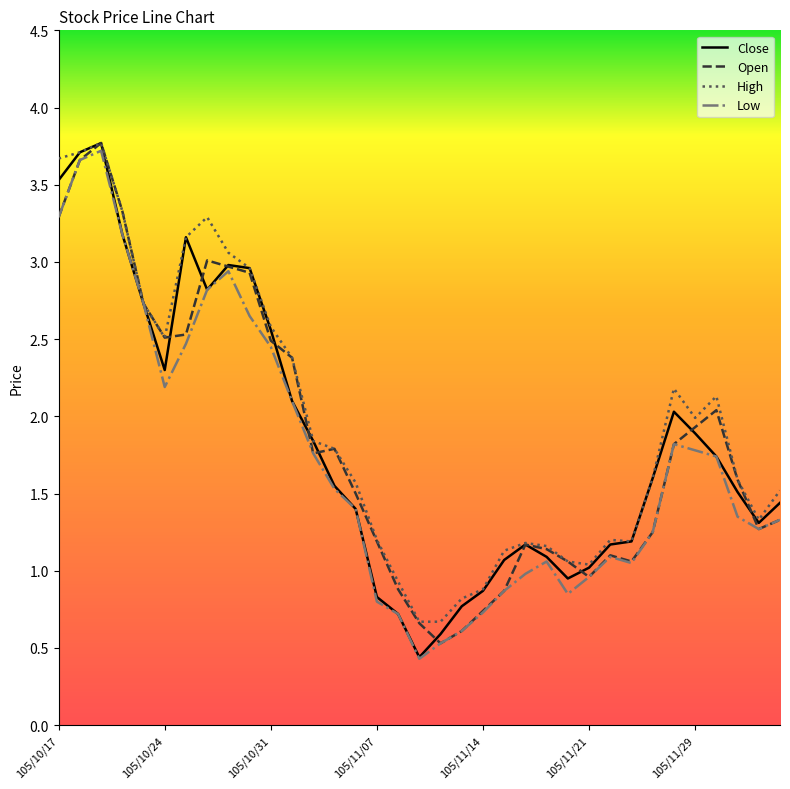

What is the maximum value shown in the chart?

3.8